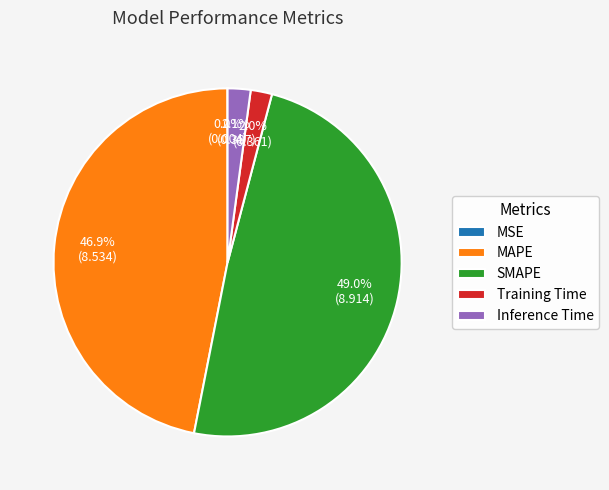

What portion of the pie excludes Training Time?

98.0%